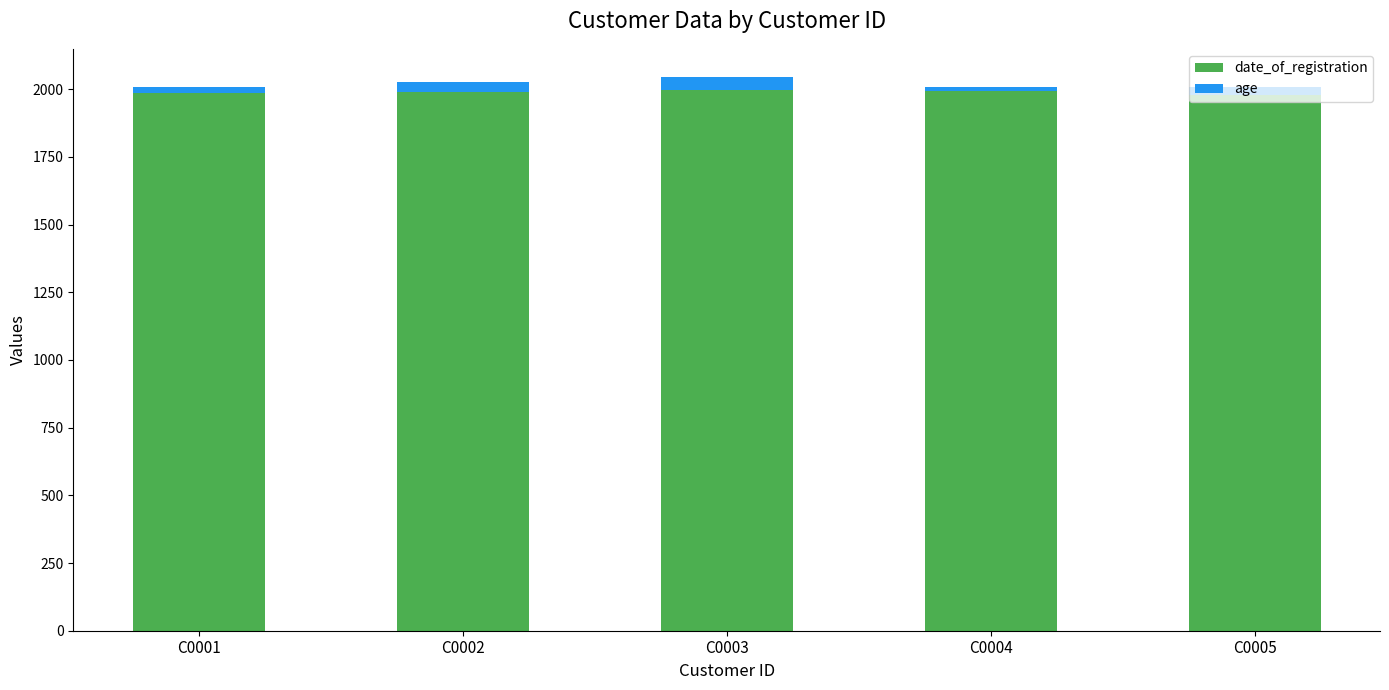

What is the highest value of the date_of_registration series?

1999